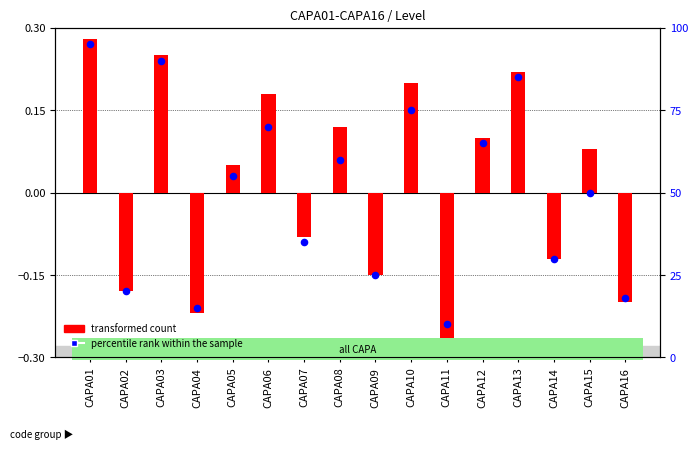

What are all the series names shown in the legend?

transformed count, percentile rank within the sample